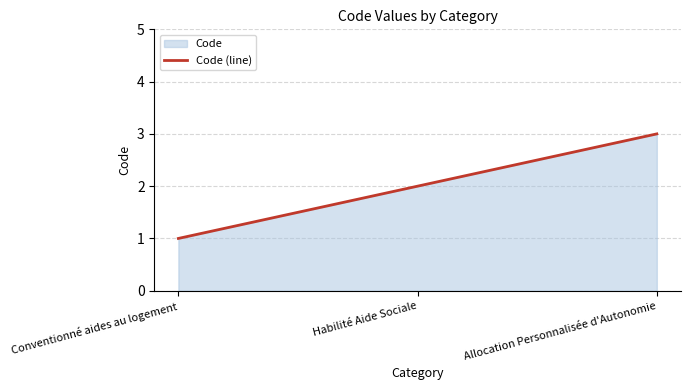

Reading right to left, list all the values displayed in this chart.

Allocation Personnalisée d'Autonomie=3	Habilité Aide Sociale=2	Conventionné aides au logement=1